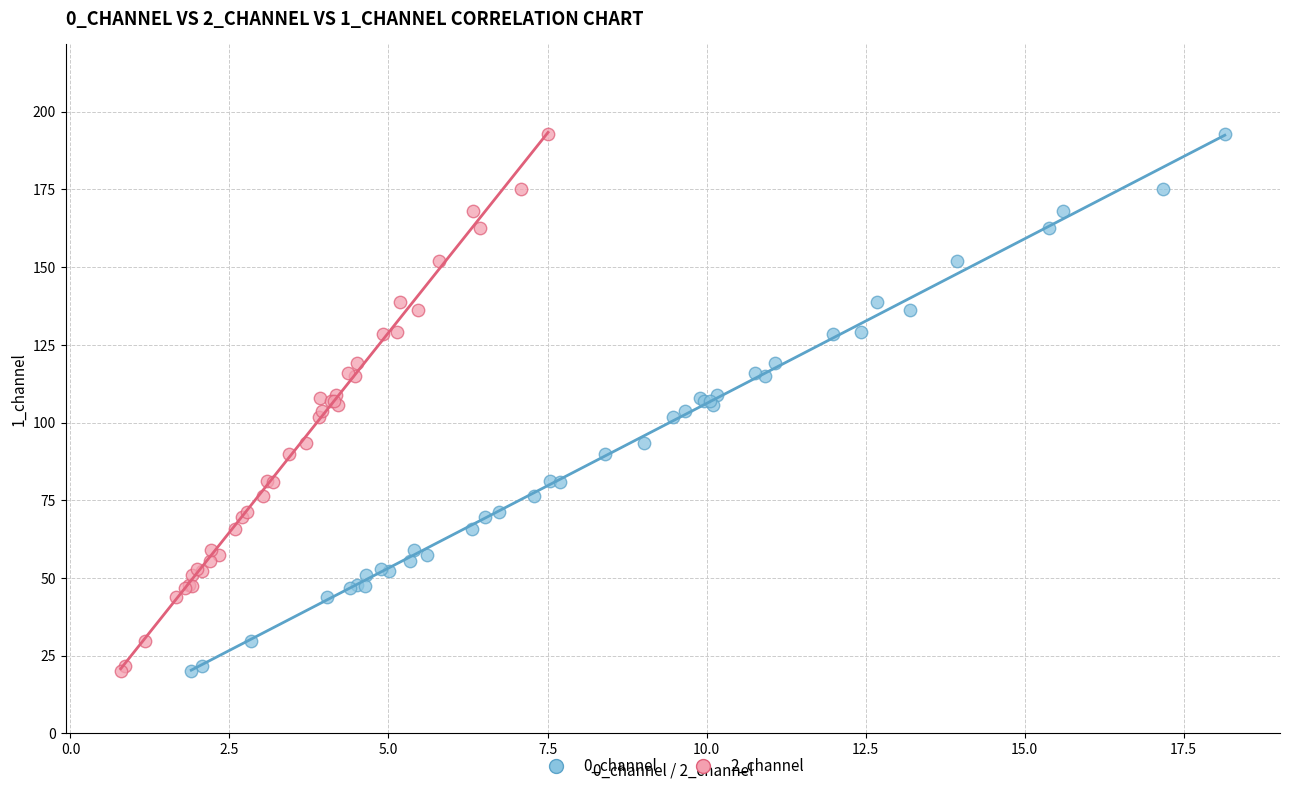

What are all the series names shown in the legend?

0_channel, 2_channel